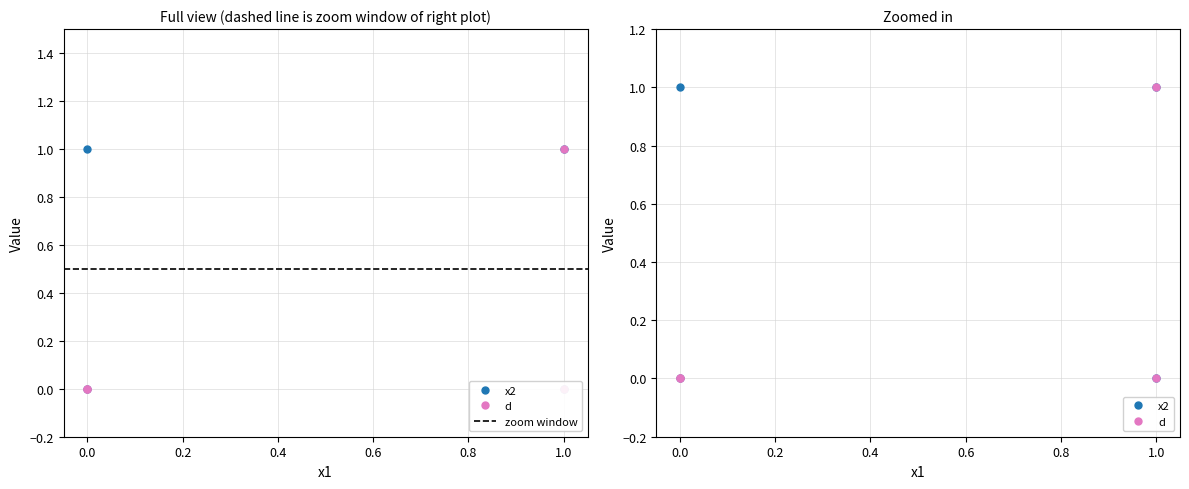

Which series has the widest spread of values?

x2